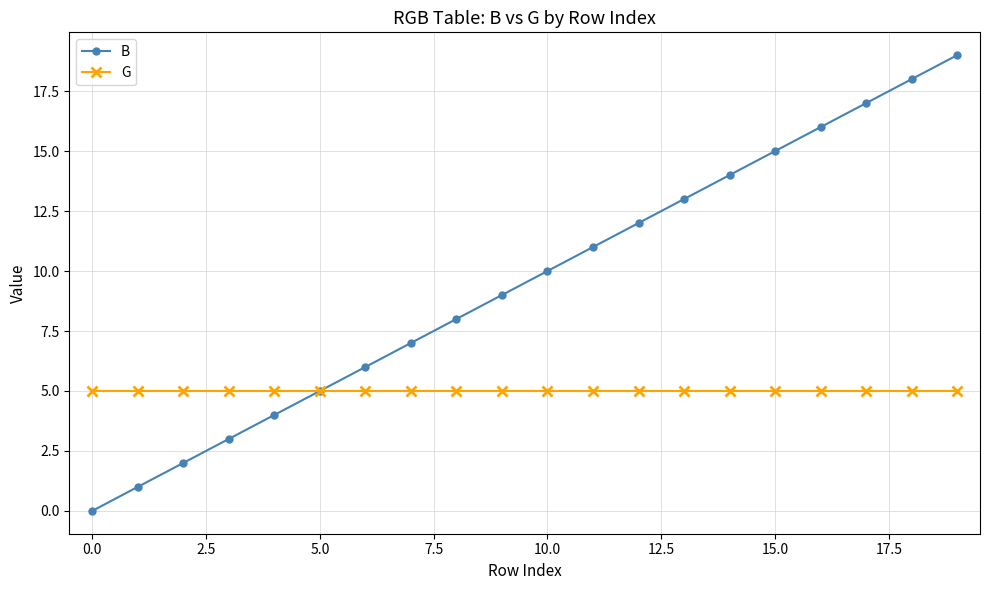

What is the greatest value displayed?

19